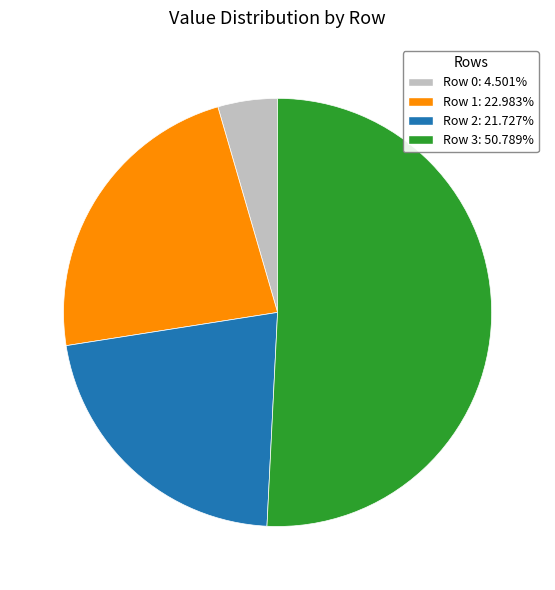

Does any single category account for the majority?

Yes